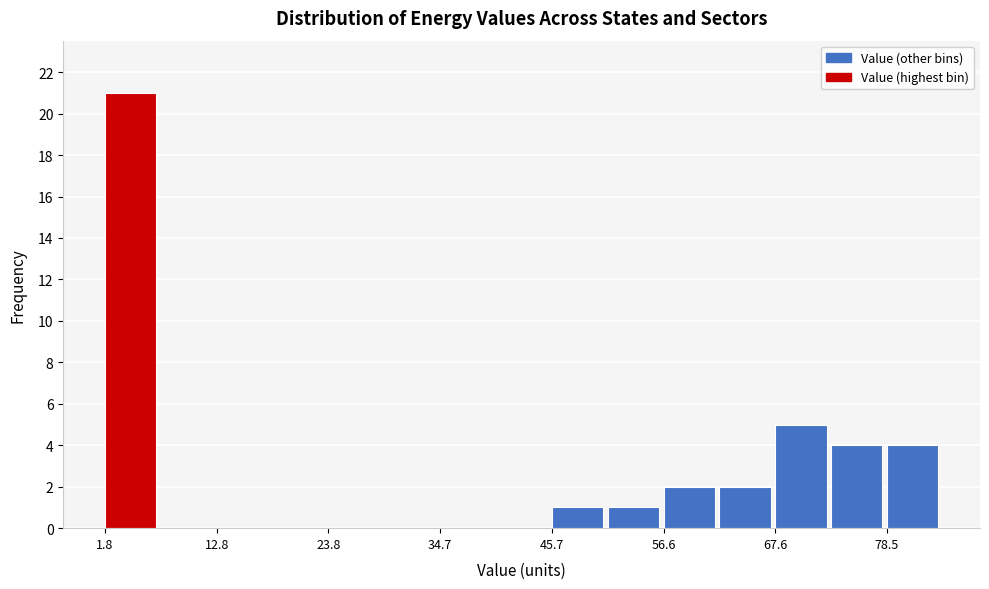

Read against the x-axis, roughly where is the centre of the tallest bar?

4